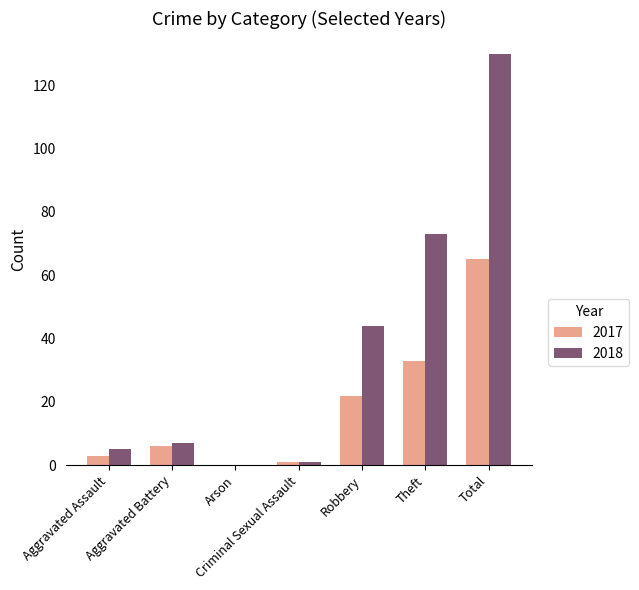

What is the maximum value shown in the chart?

130